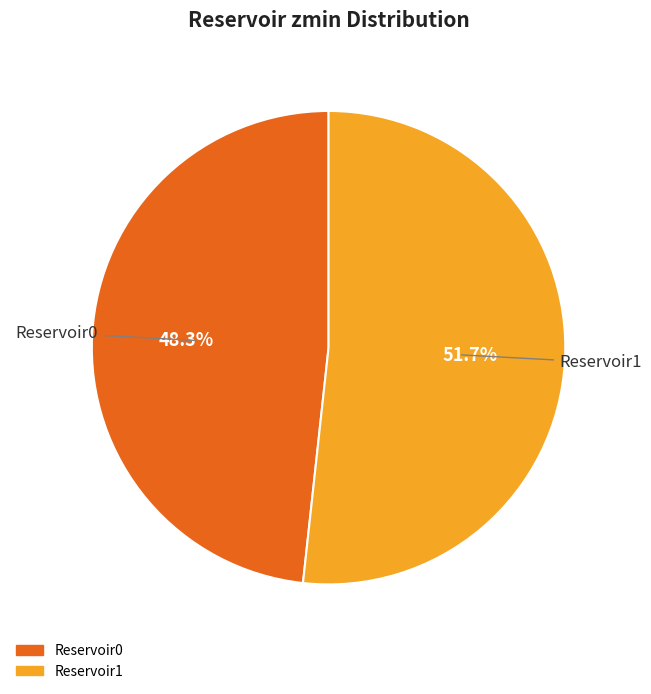

Which slice represents more than half of the pie?

Reservoir1